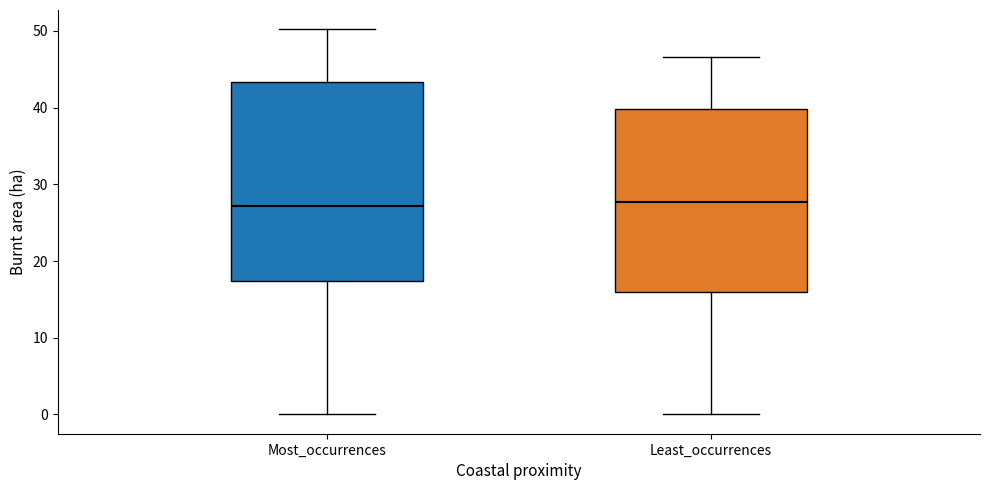

Reading left to right, transcribe this box plot: for each box, give where its median line is, the range the box spans, and where its two whiskers end, as read against the y-axis. The values are not printed on the chart, so give them approximately, as read against the axis.

Most_occurrences: median 27, box 17 to 43, whiskers 0 to 50
Least_occurrences: median 28, box 16 to 40, whiskers 0 to 47